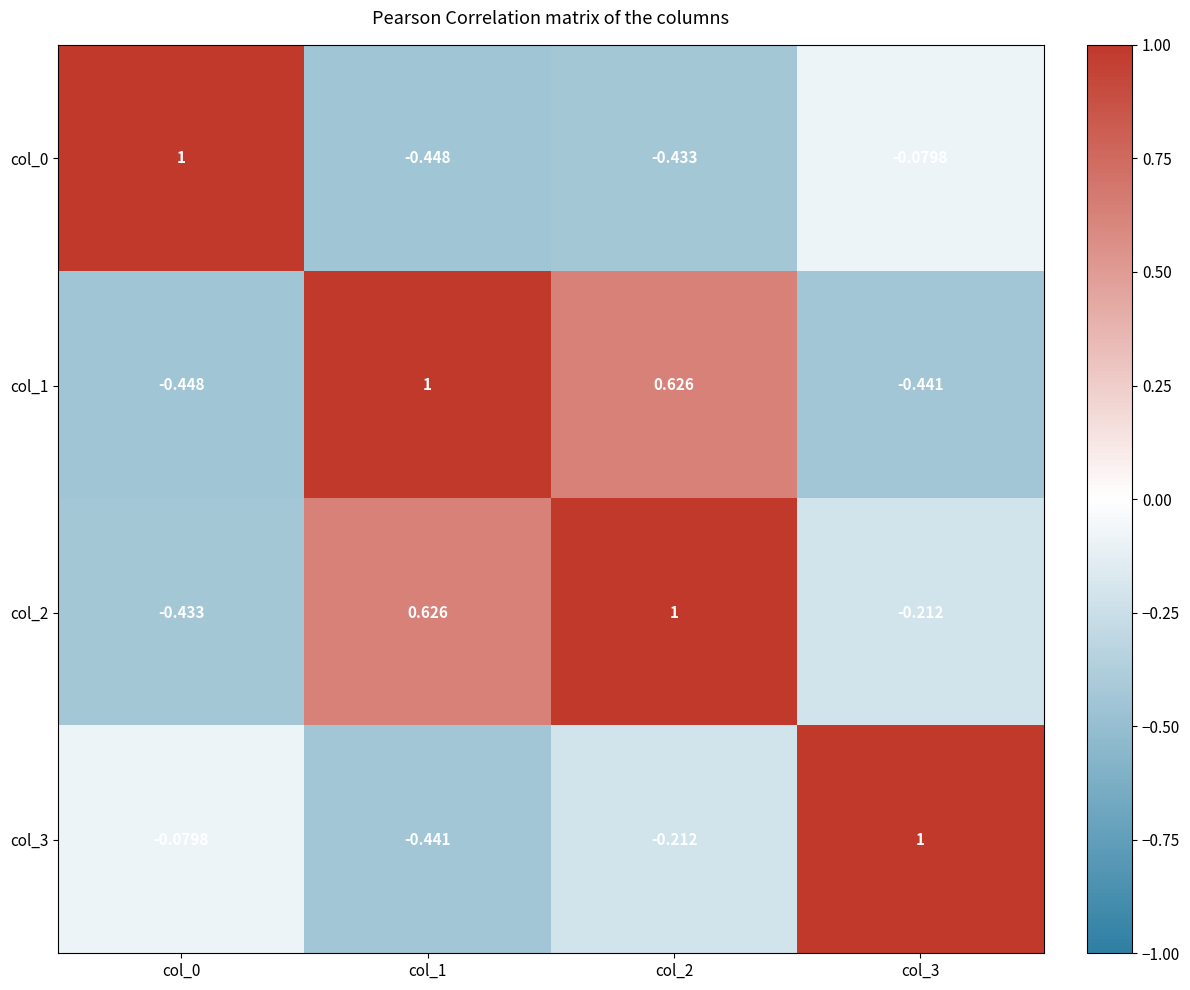

Is the value of col_3 at col_3 greater than the value of col_0 at col_1?

Yes